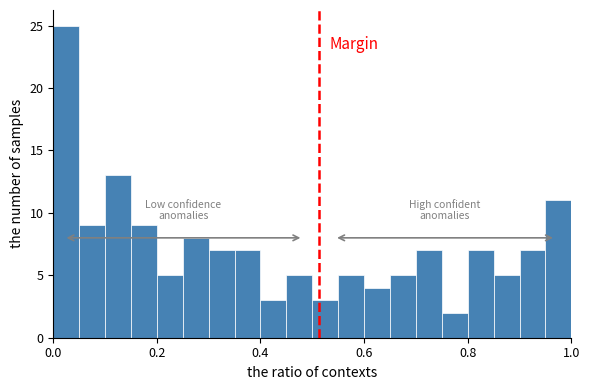

Around what value on the x-axis is the tallest bar? Give the approximate position of its centre, as read against the axis.

0.02